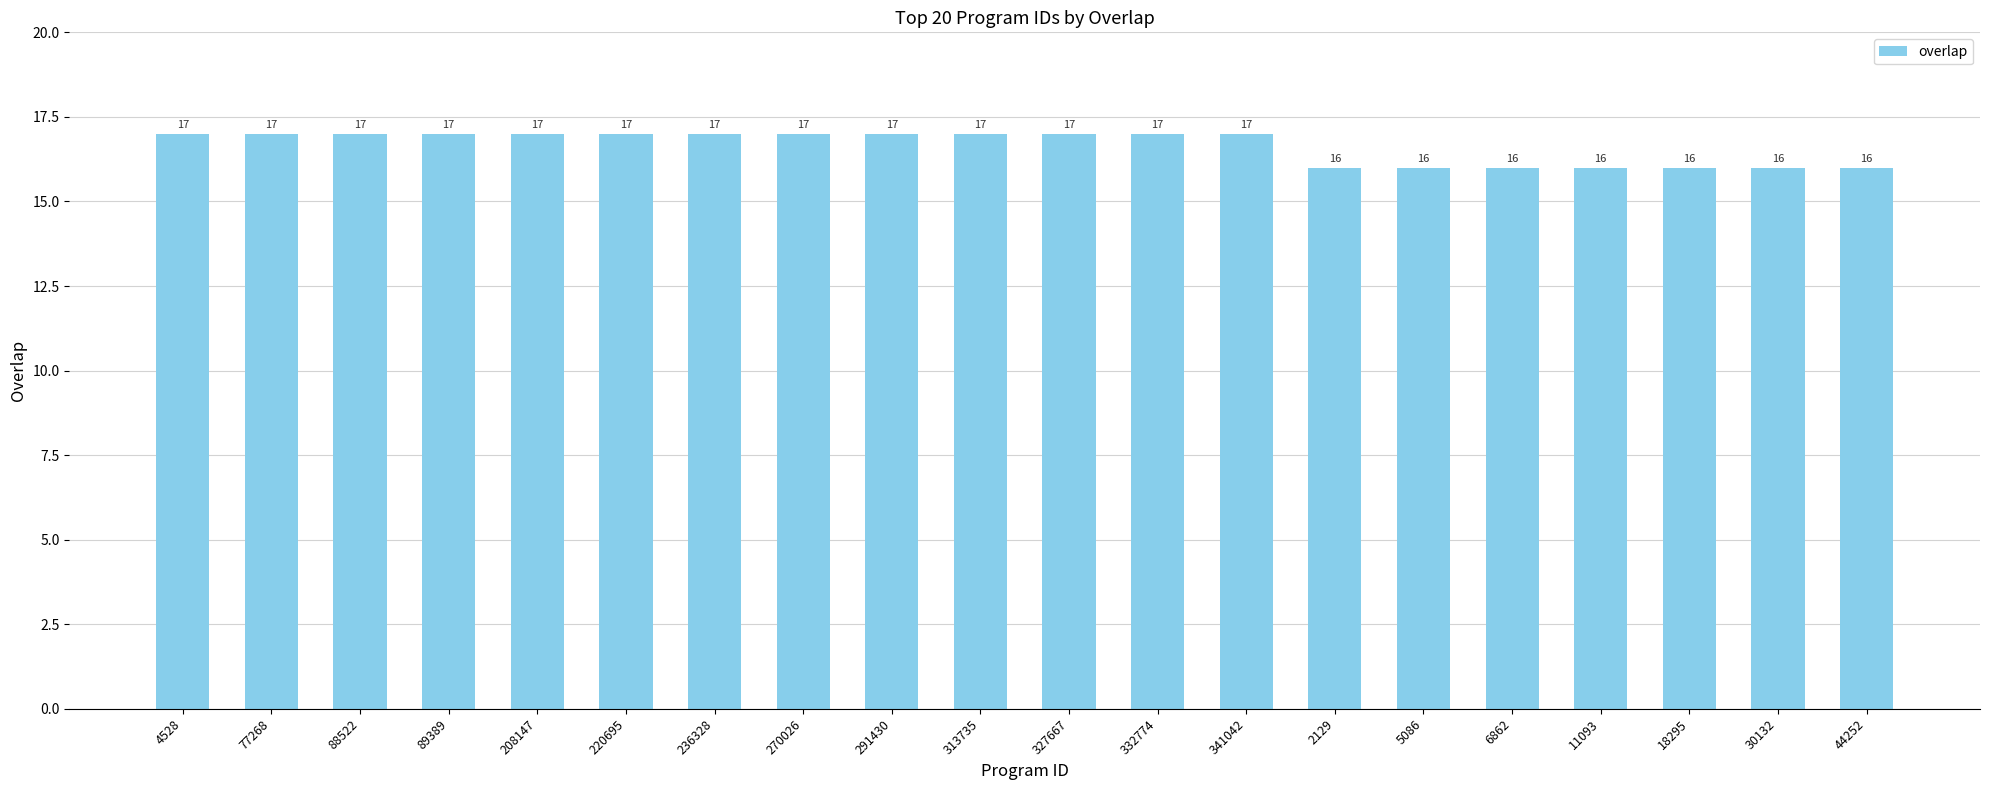

Reading right to left, extract all data points from this chart.

16	16	16	16	16	16	16	17	17	17	17	17	17	17	17	17	17	17	17	17